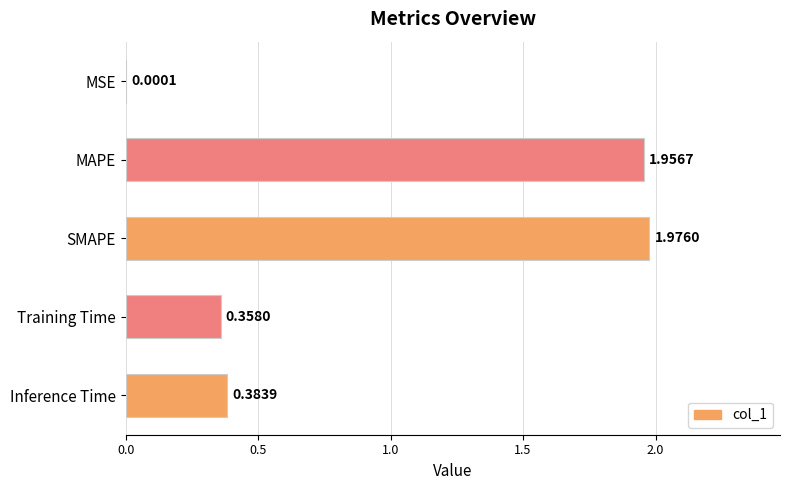

Which has a higher value, SMAPE or Inference Time?

SMAPE